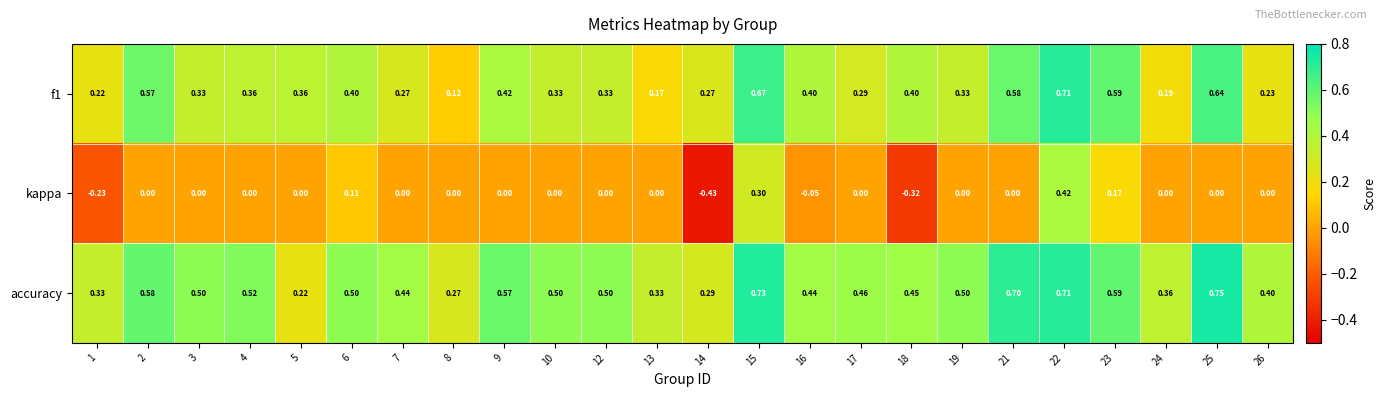

Which series has the widest spread of values?

kappa